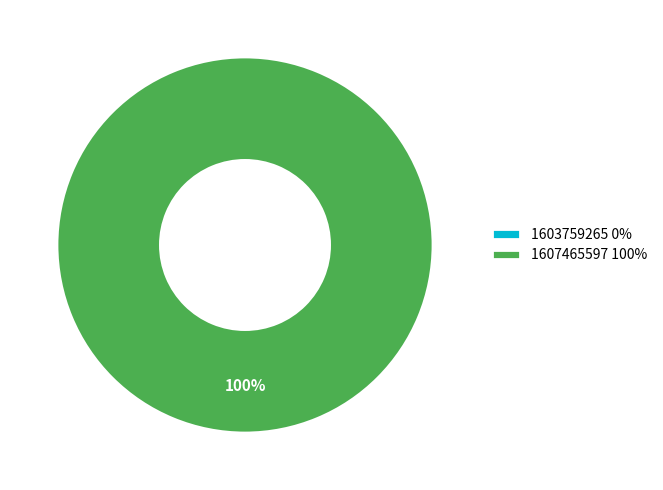

What percentage is the 1607465597 slice, to the nearest percent?

100%